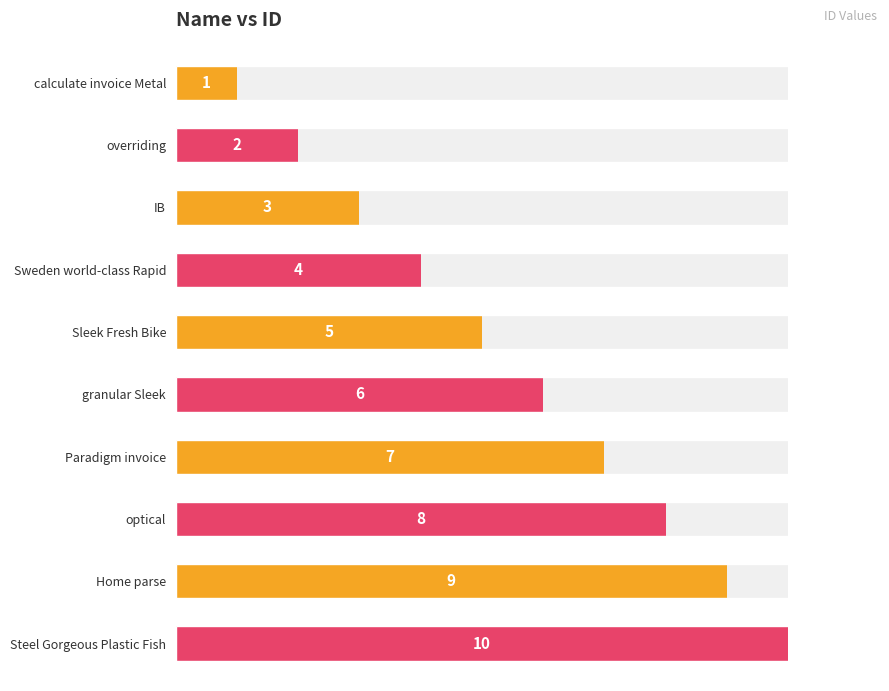

The chart shows a value of 5 at Steel Gorgeous Plastic Fish. True or false?

False